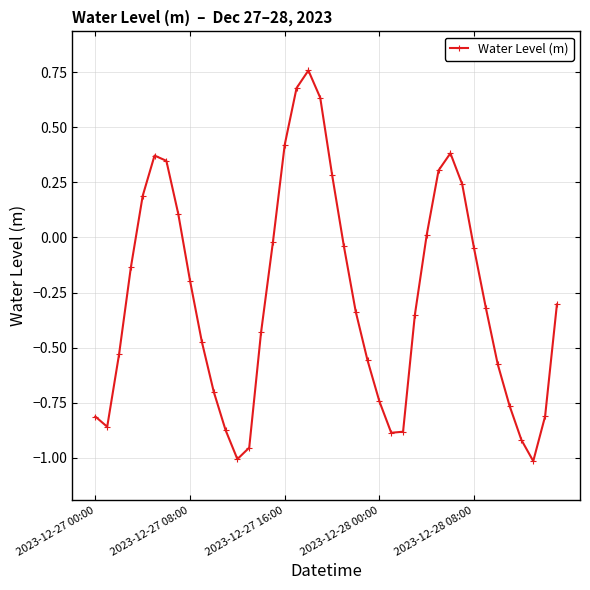

What is the value of the 9th point from the left?

-0.2